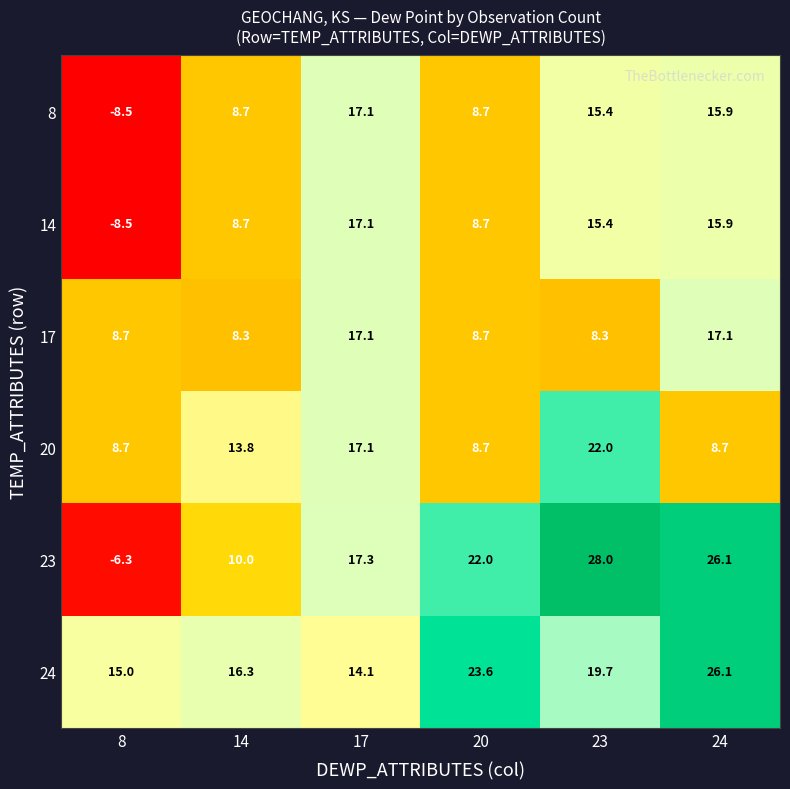

Which category has the lowest value across all series?

8